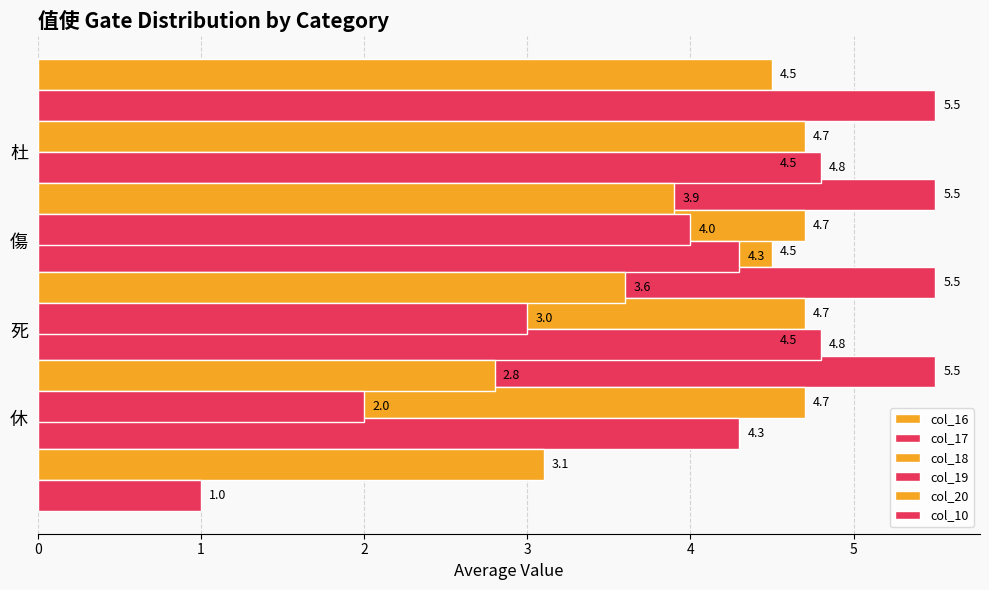

How many bars are there in each group?

6